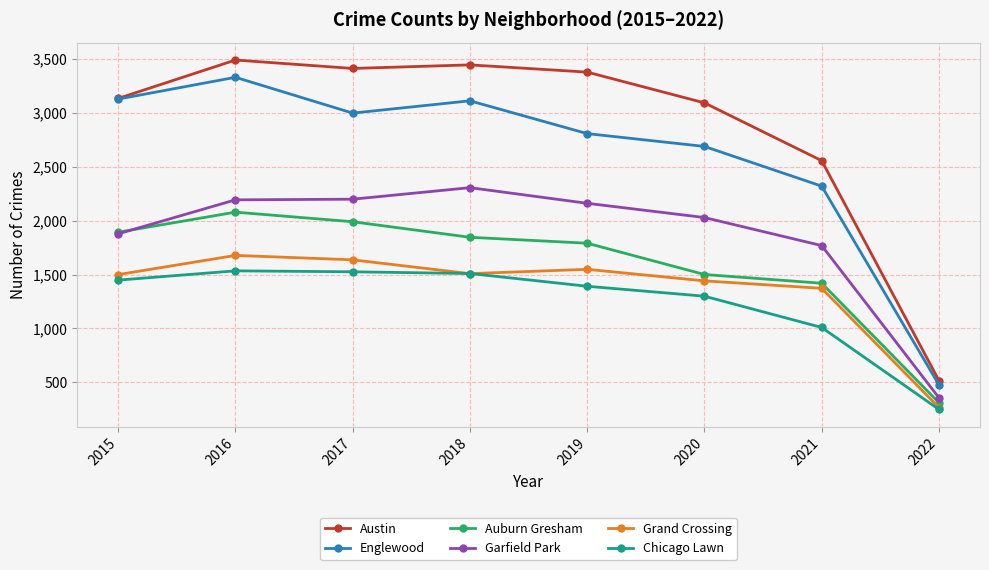

True or false: Austin has more than 1 interior local peaks.

True